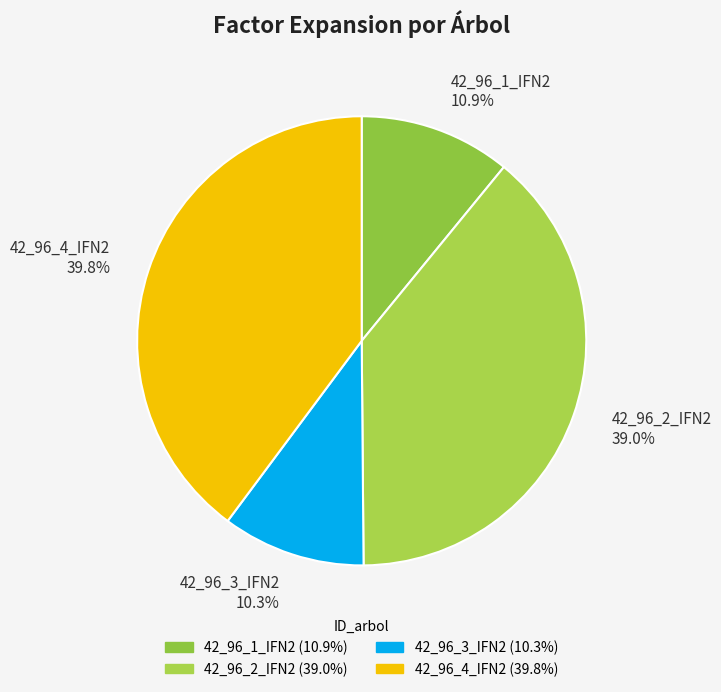

Count the number of slices in the pie.

4